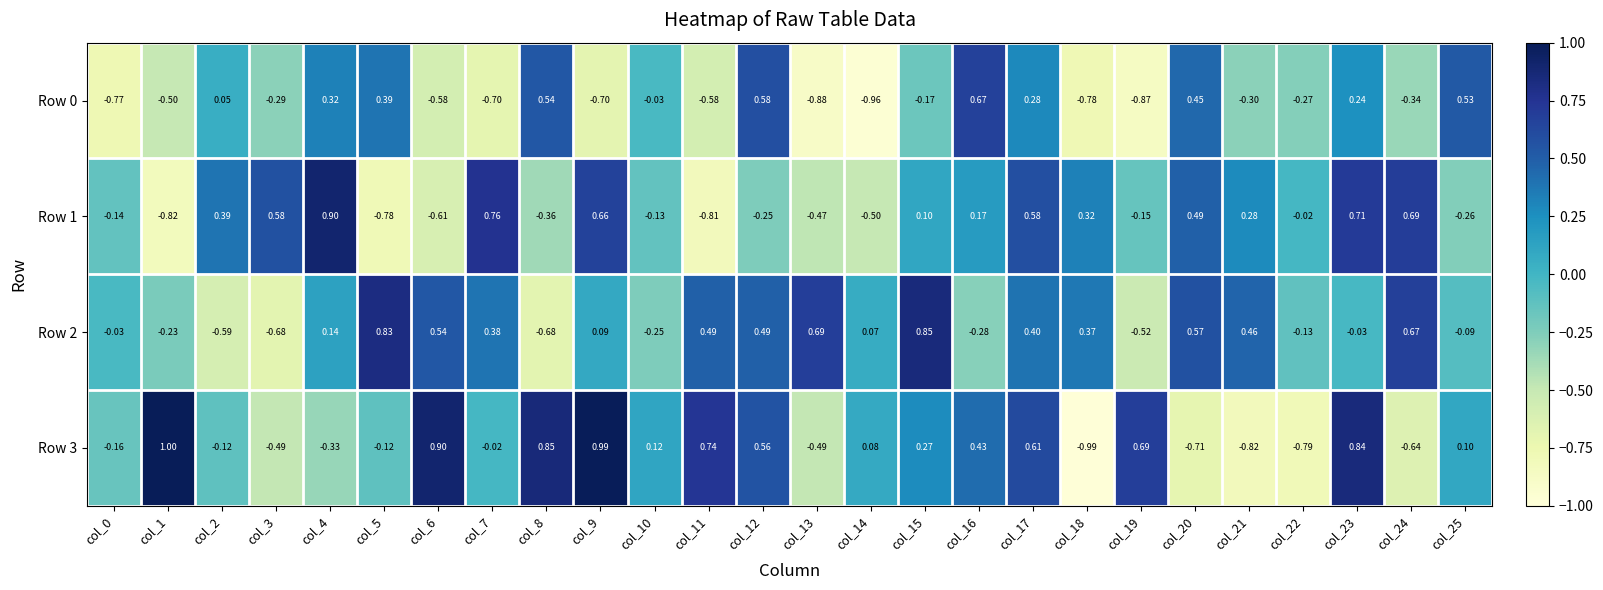

Is the value of Row 0 at col_7 greater than the value of Row 3 at col_16?

No